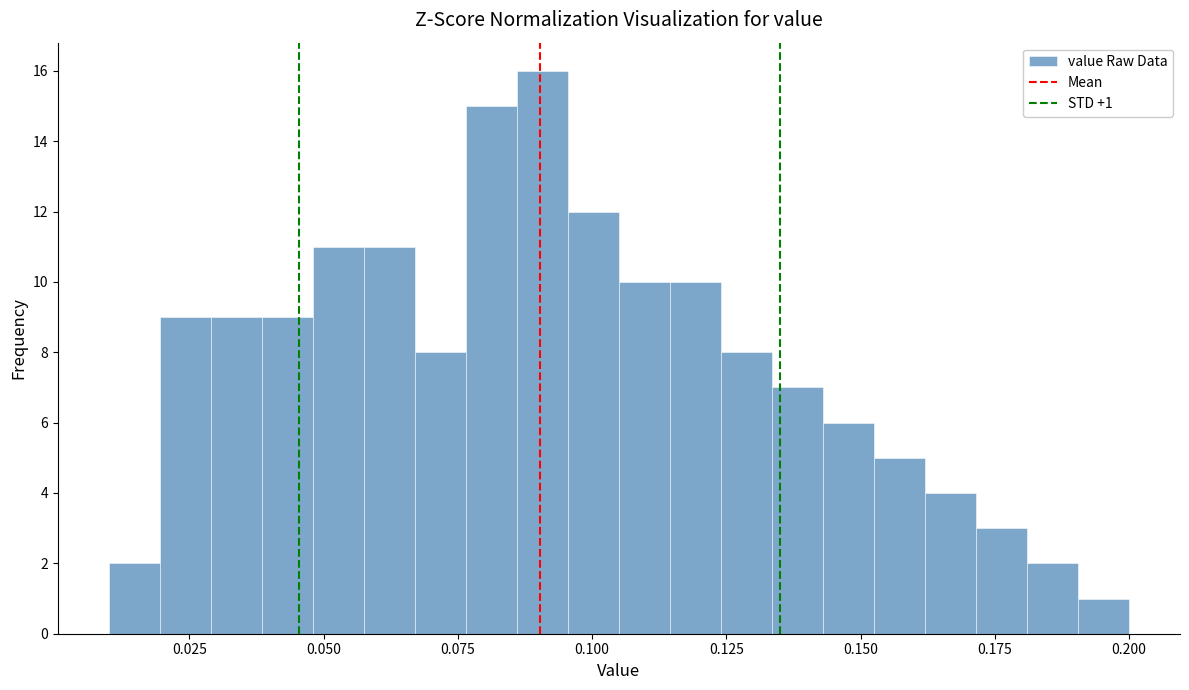

Around what value on the x-axis is the tallest bar? Give the approximate position of its centre, as read against the axis.

0.090